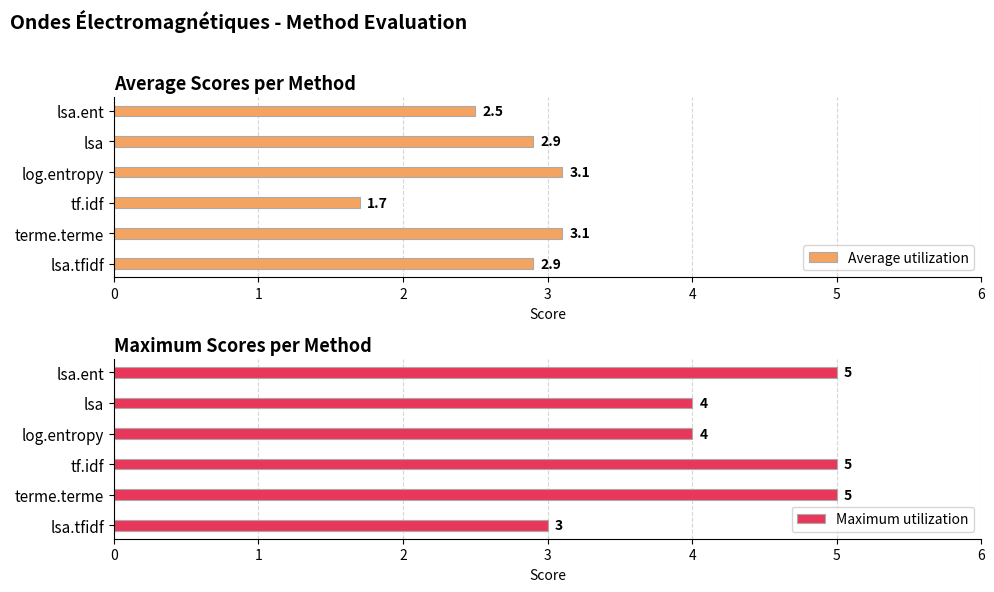

Count the Maximum utilization values in the range 4 to 5.

5